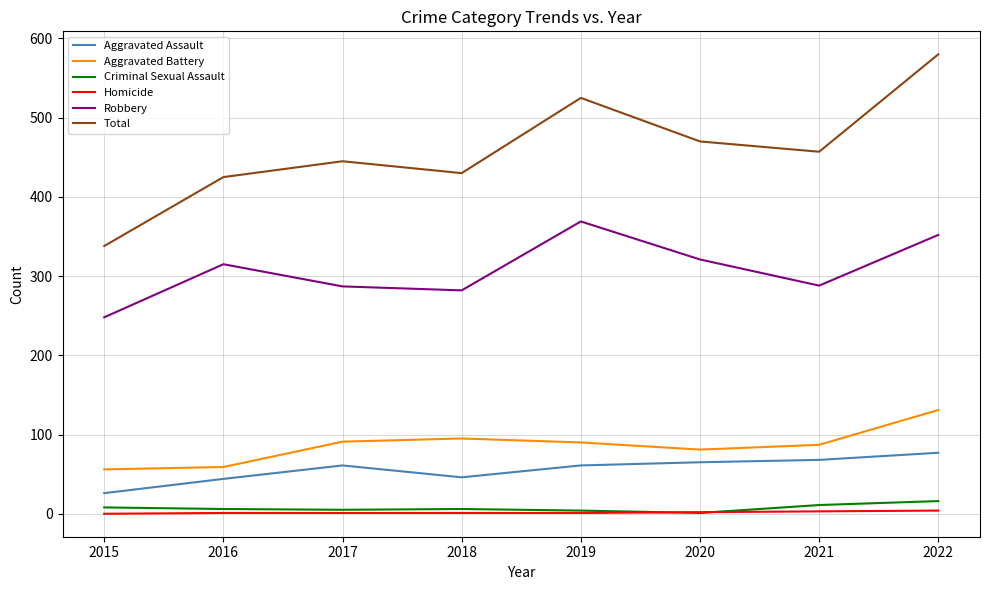

Does the chart have visible grid lines?

Yes